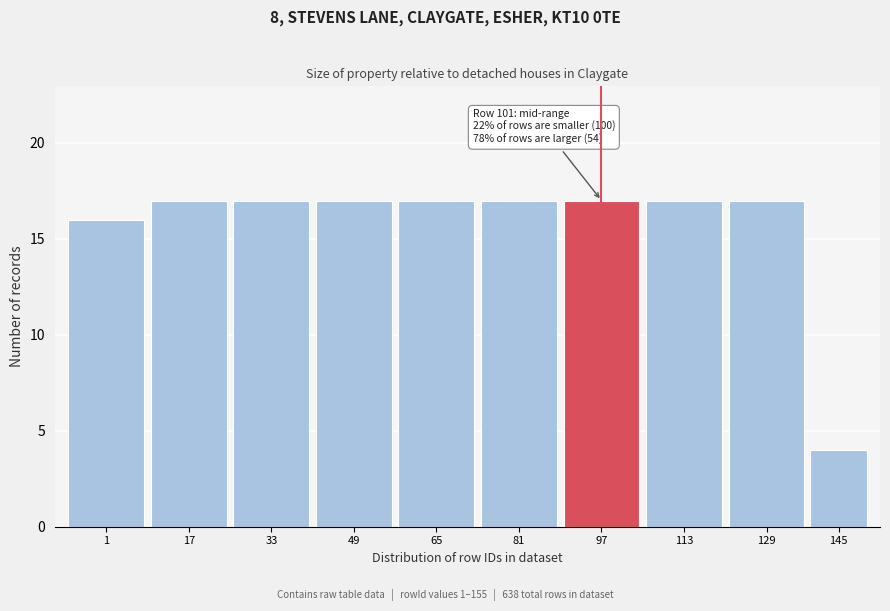

Reading left to right, list all the values displayed in this chart.

16	17	17	17	17	17	17	17	17	4